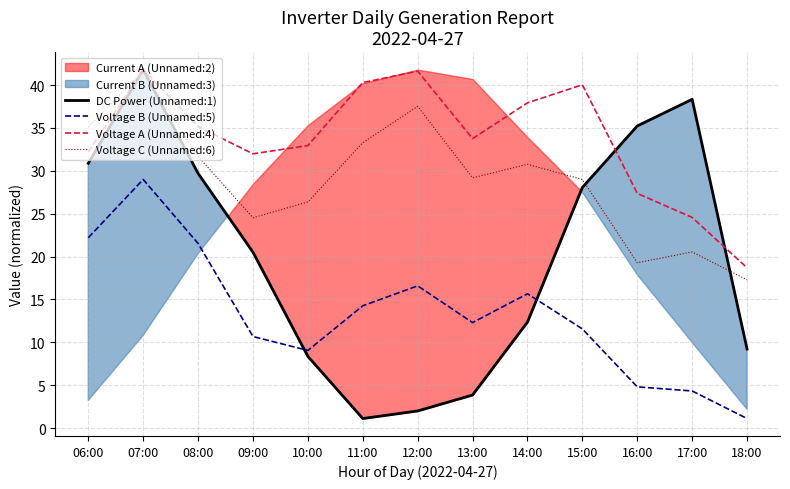

True or false: Voltage C (Unnamed:6) and Voltage B (Unnamed:5) cross at least once.

False